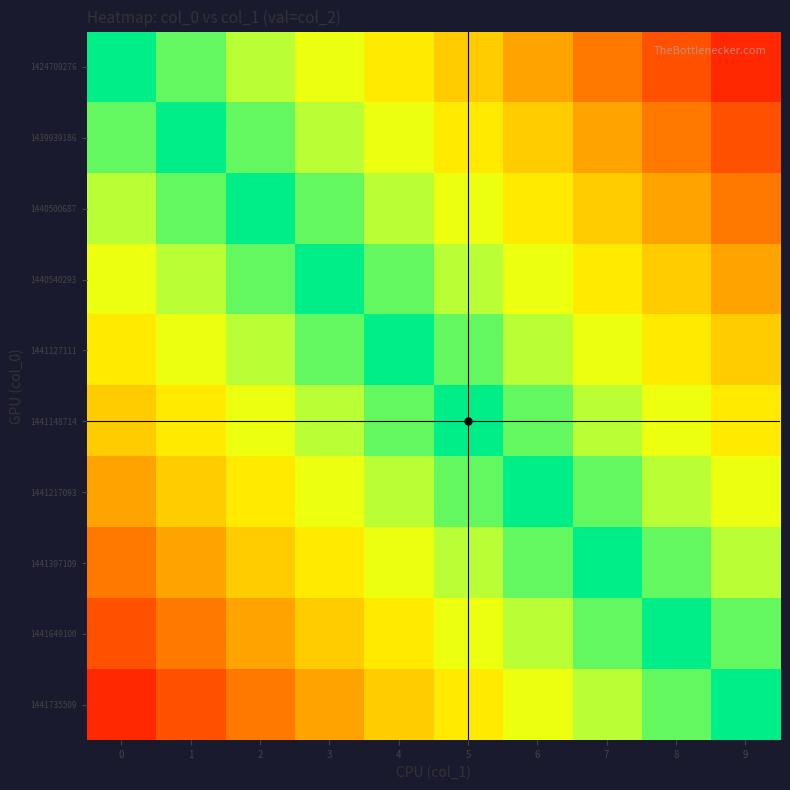

At which category is the sum across all series the highest?

4